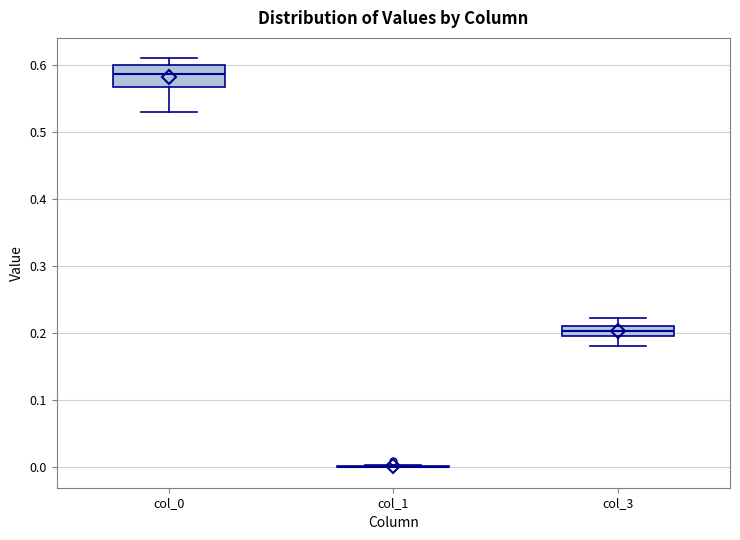

Which box is the tallest, from its lower edge to its upper edge?

col_0